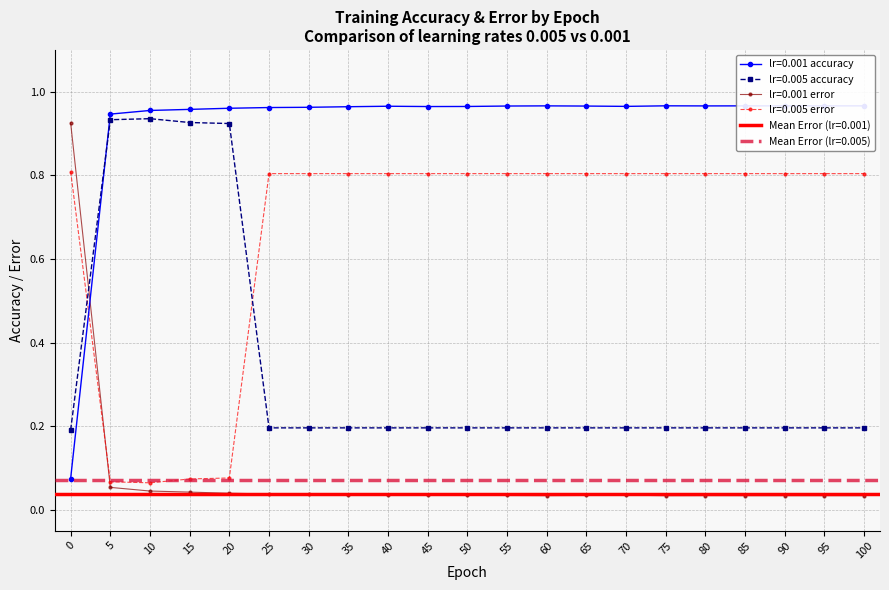

Reading left to right, extract all data points from this chart.

lr_0.005_accuracy: 0.2	0.9	0.9	0.9	0.9	0.2	0.2	0.2	0.2	0.2	0.2	0.2	0.2	0.2	0.2	0.2	0.2	0.2	0.2	0.2	0.2
lr_0.001_accuracy: 0.1	0.9	1.0	1.0	1.0	1.0	1.0	1.0	1.0	1.0	1.0	1.0	1.0	1.0	1.0	1.0	1.0	1.0	1.0	1.0	1.0
lr_0.005_error: 0.8	0.1	0.1	0.1	0.1	0.8	0.8	0.8	0.8	0.8	0.8	0.8	0.8	0.8	0.8	0.8	0.8	0.8	0.8	0.8	0.8
lr_0.001_error: 0.9	0.1	0.0	0.0	0.0	0.0	0.0	0.0	0.0	0.0	0.0	0.0	0.0	0.0	0.0	0.0	0.0	0.0	0.0	0.0	0.0